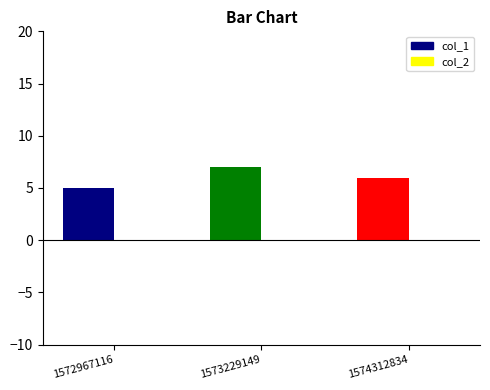

List the series in order of their overall mean, highest first.

col_1, col_2